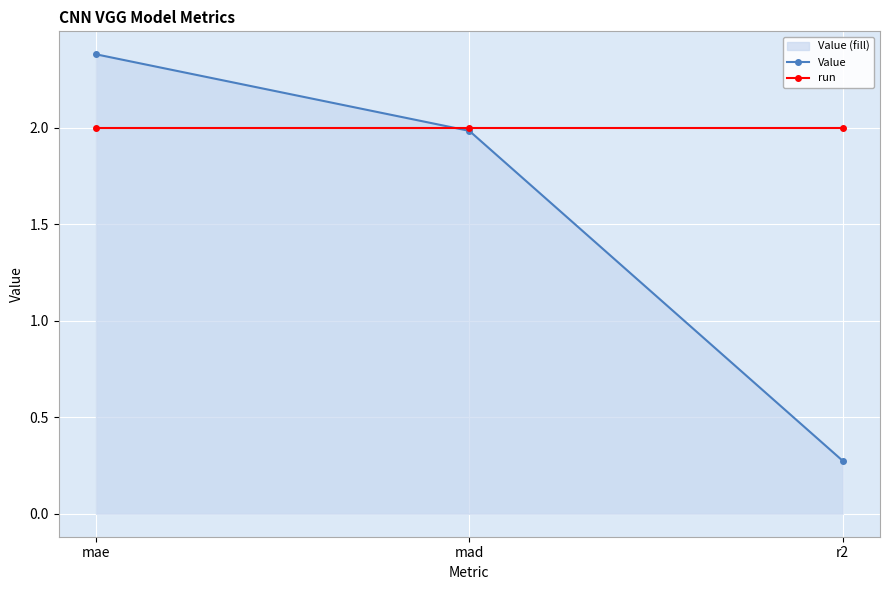

How many lines are shown in the chart?

2